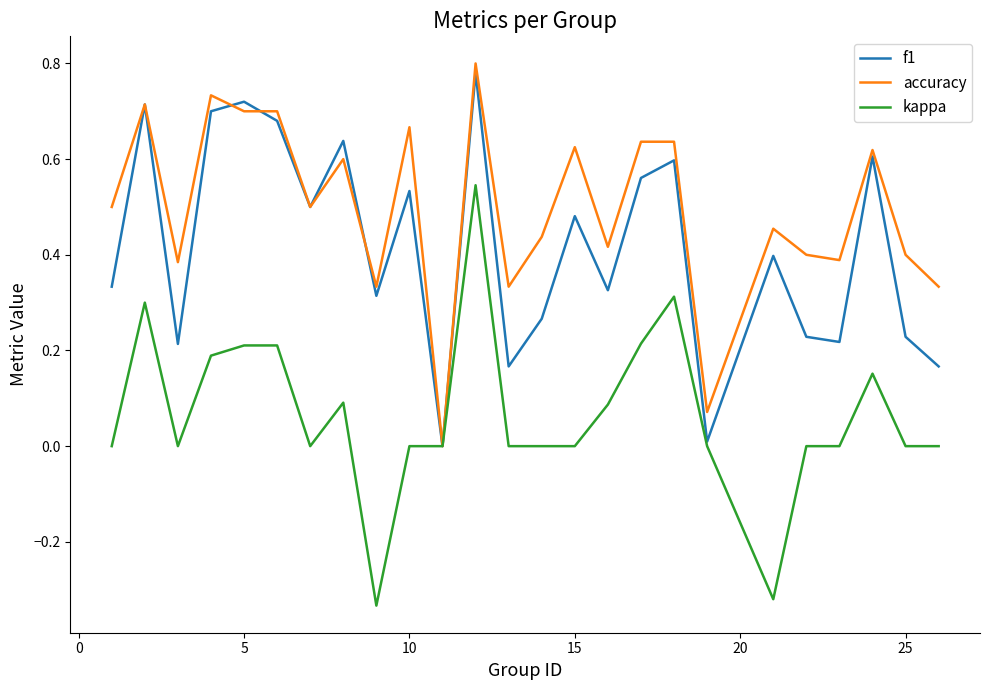

Which series has the widest spread of values?

kappa